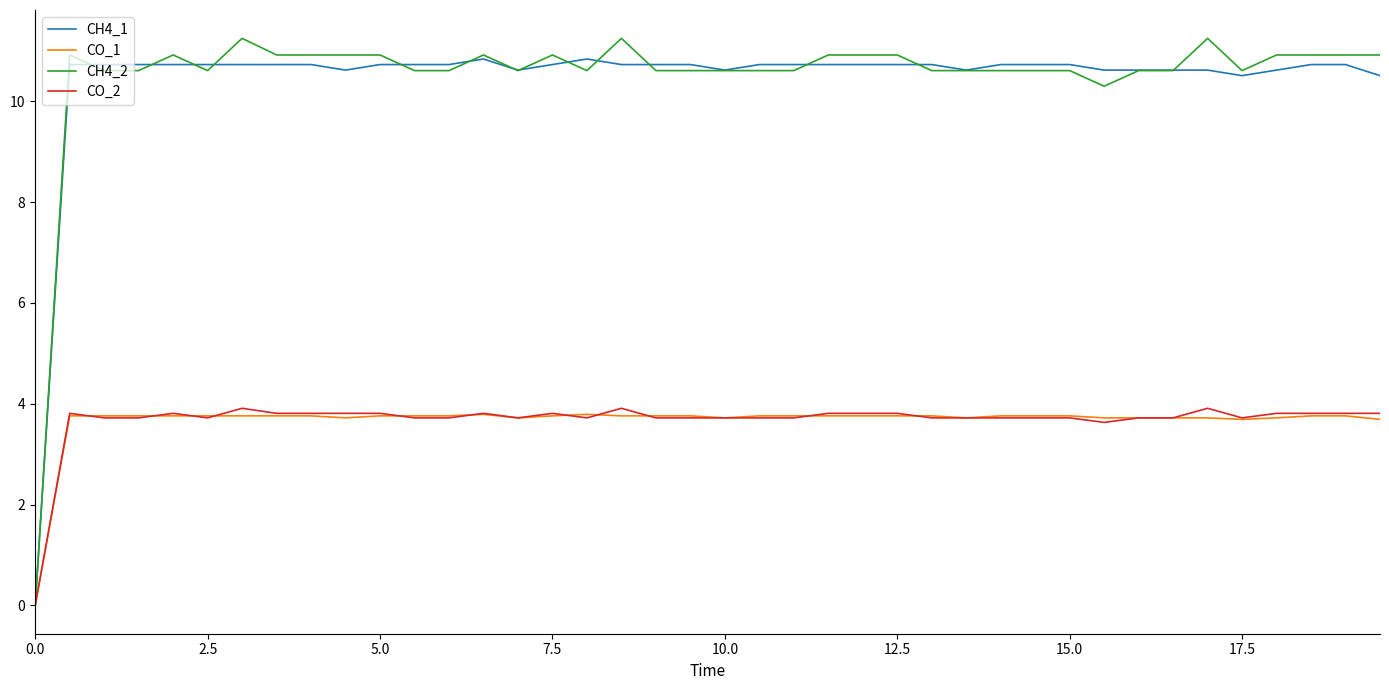

Which series has the largest range (max minus min)?

CH4_2